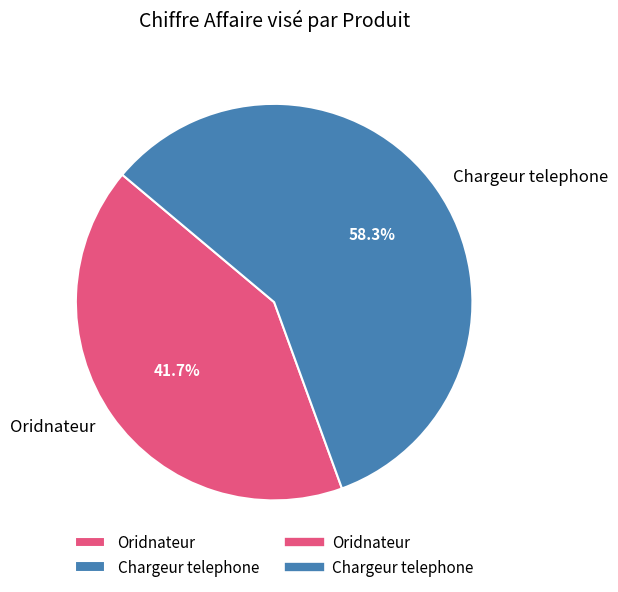

To the nearest percent, what is the combined percentage of Chargeur telephone and Oridnateur?

100%